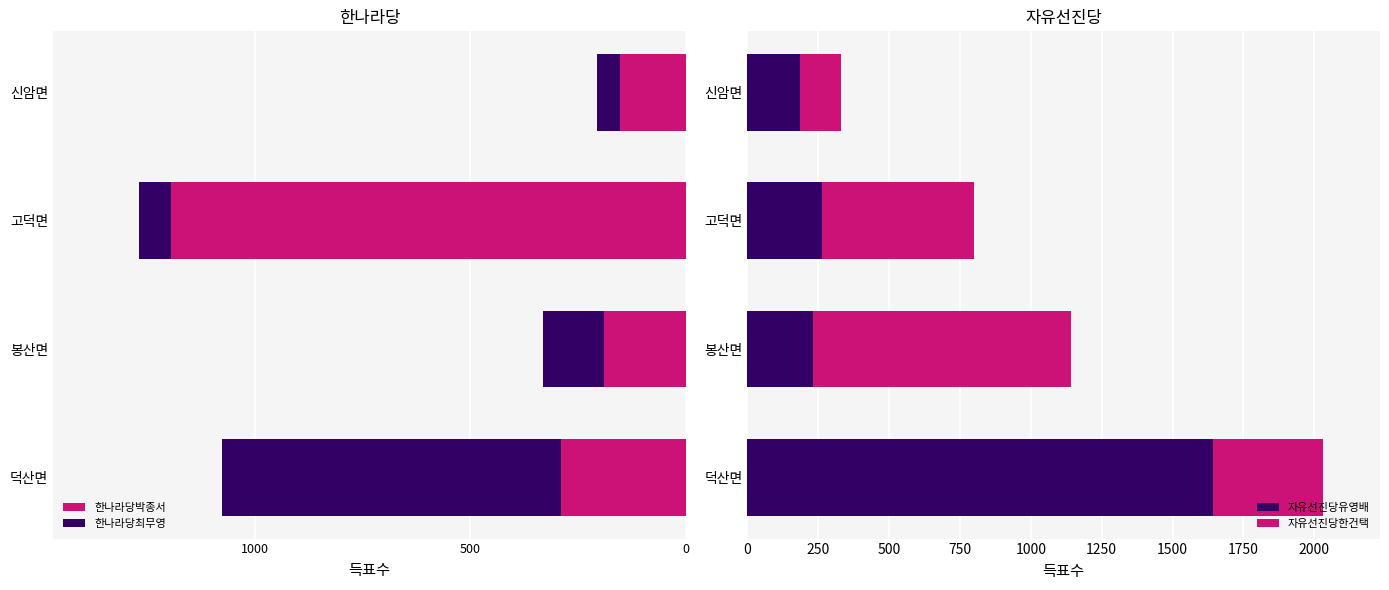

What value does the 자유선진당유영배 series have at 신암면?

187